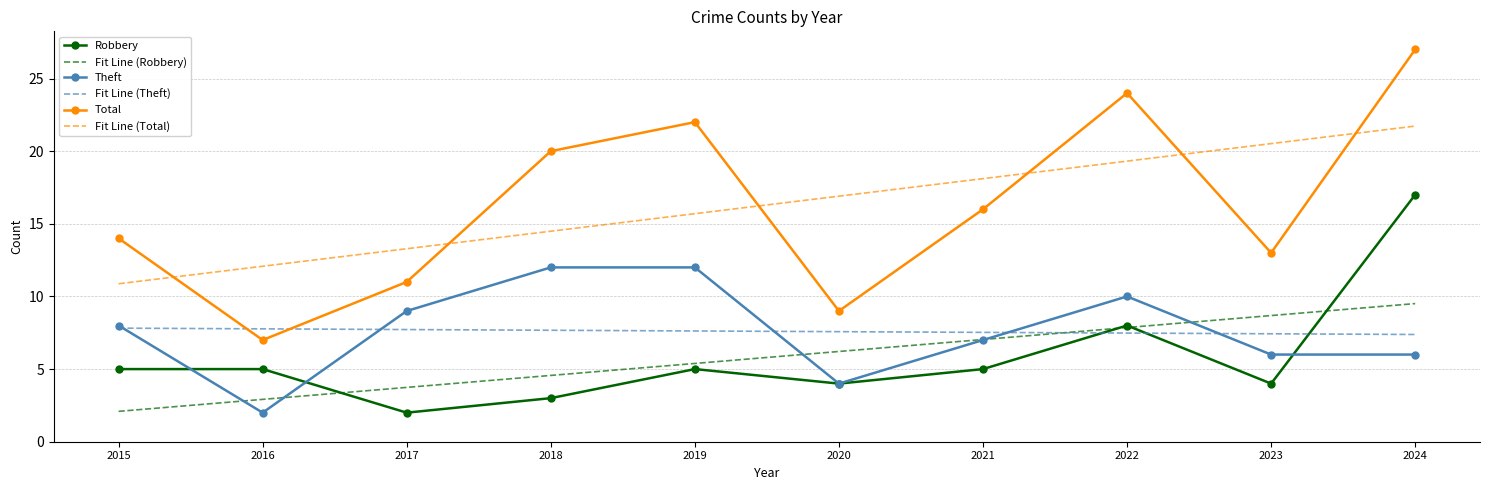

What is the greatest value displayed?

27.0